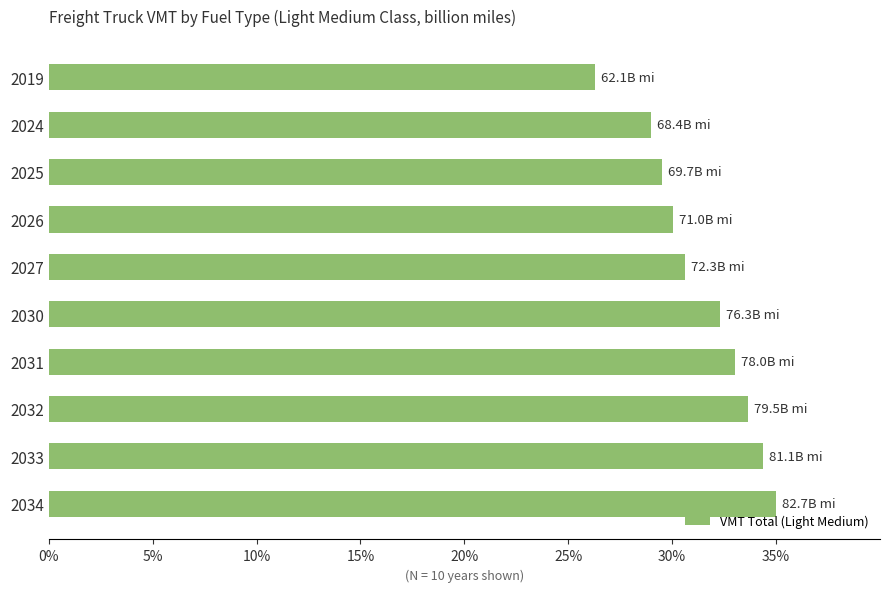

The value at 2019 is 39.7. True or false?

False